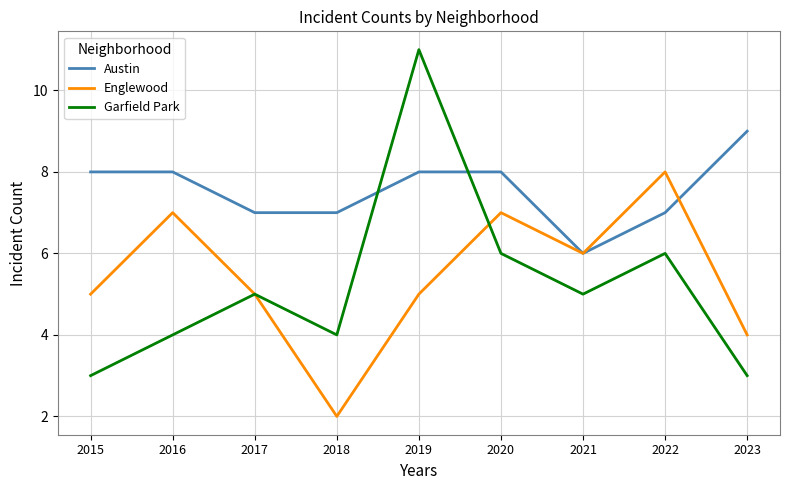

What is the minimum value shown in the chart?

2